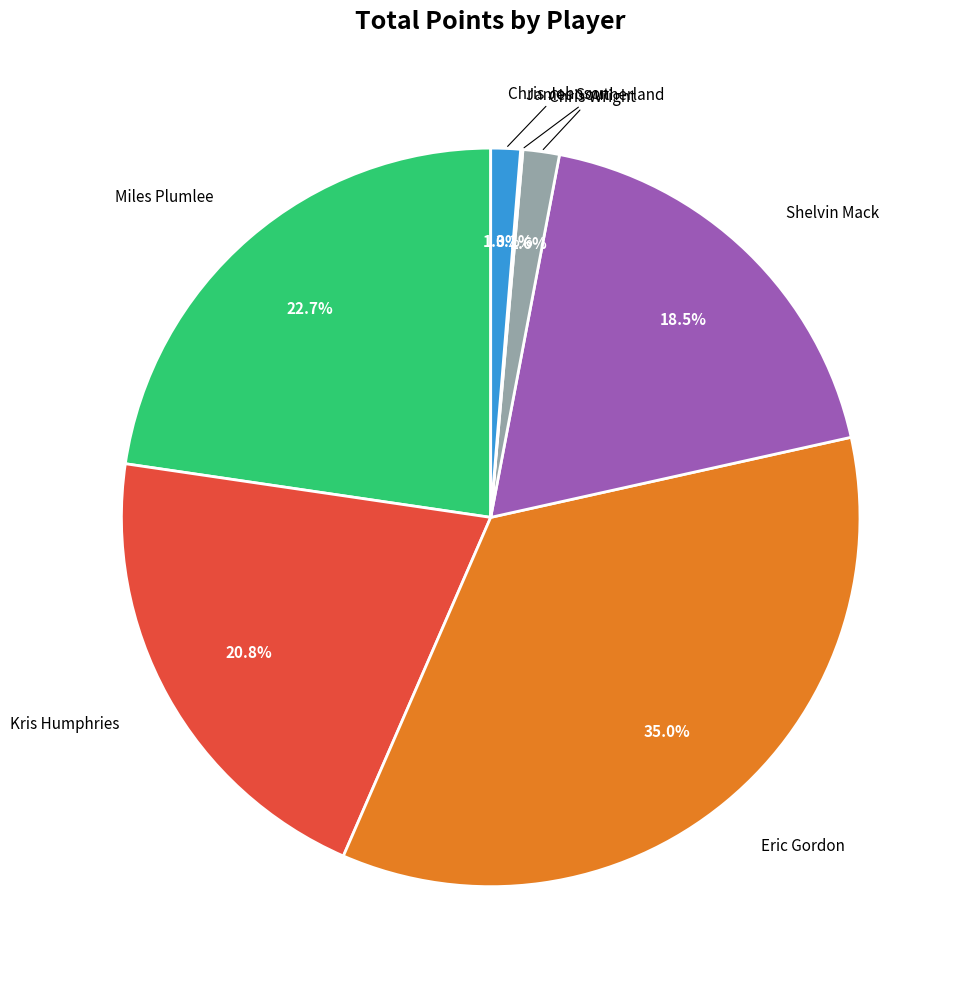

To the nearest percent, what is the difference between the largest and smallest slice percentages?

35%